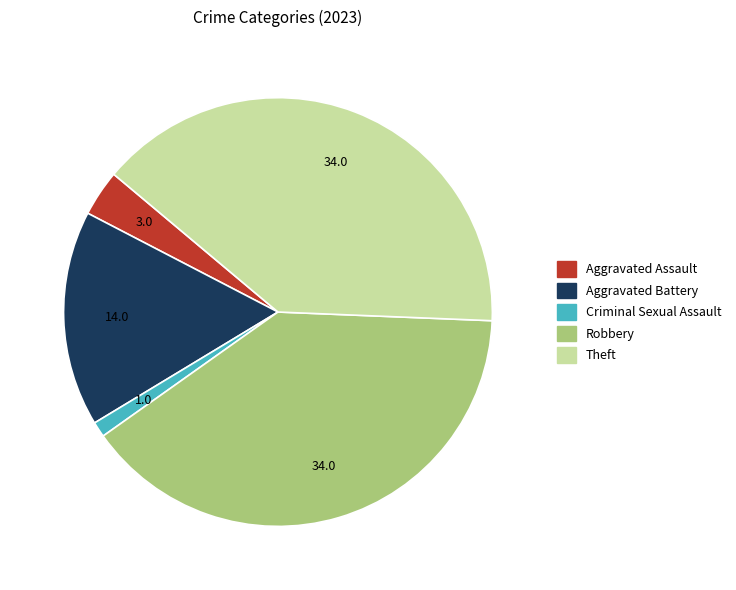

Does any single category account for the majority?

No